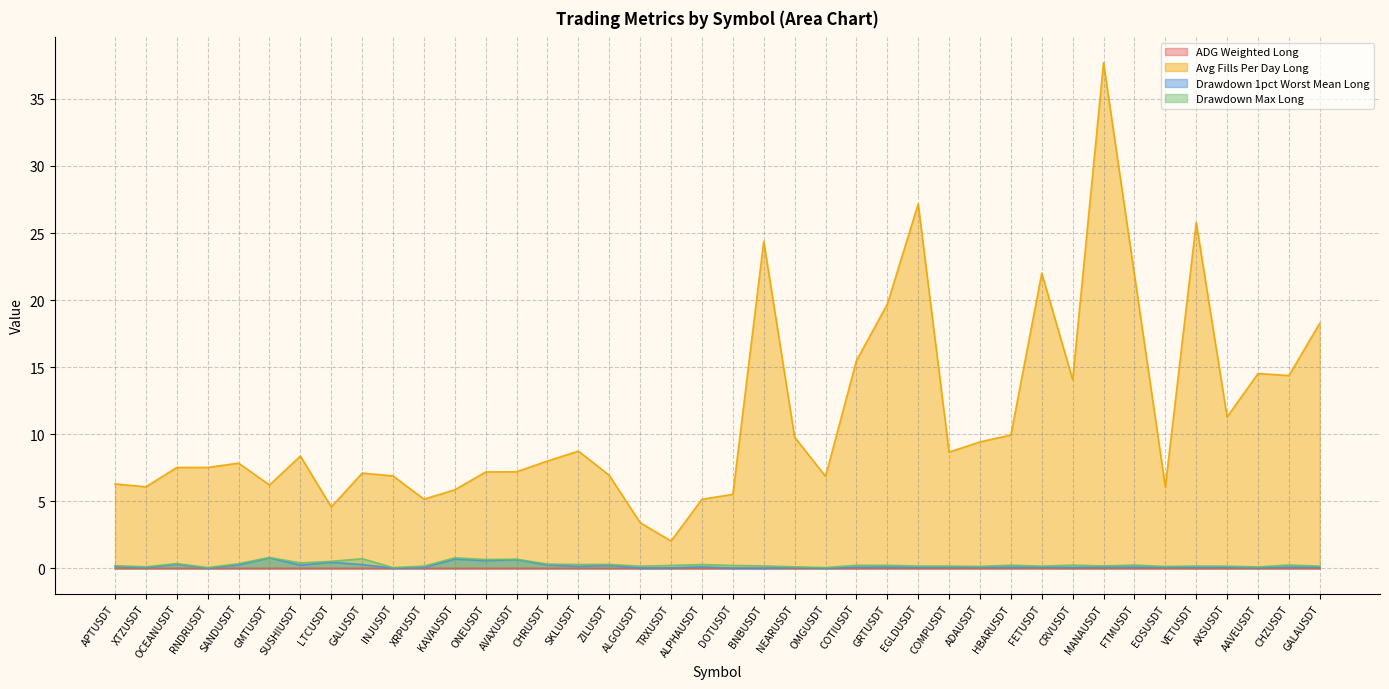

Which series has the widest spread of values?

Avg Fills Per Day Long